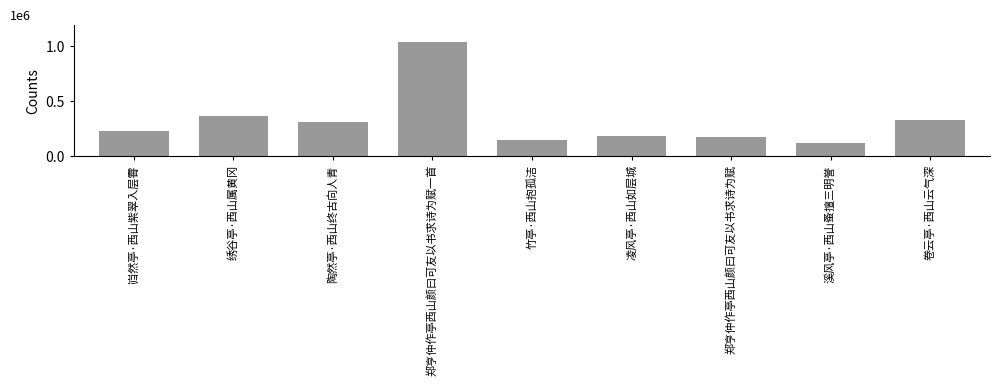

Does the chart contain any negative values?

No